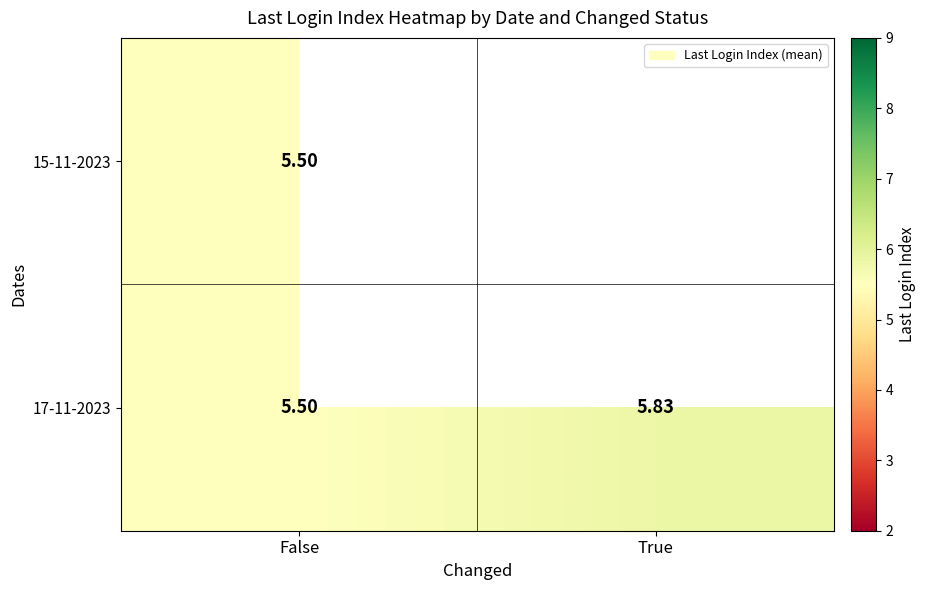

List the labels in order of 15-11-2023 value, largest first.

False, True